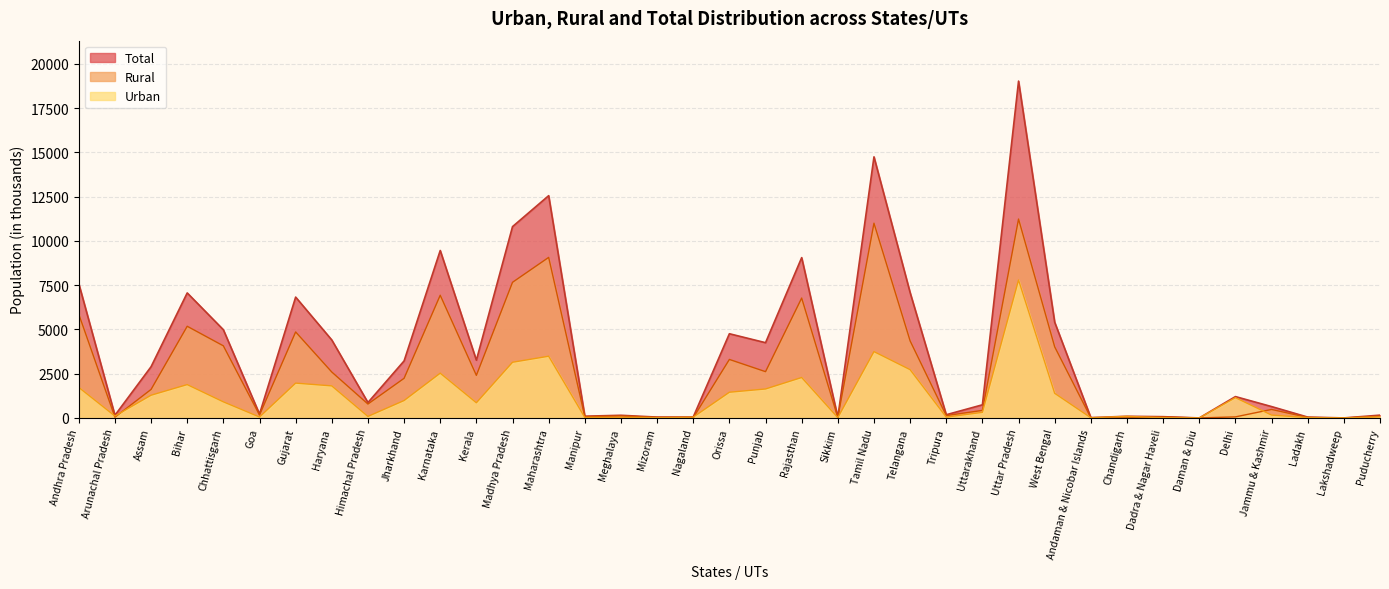

True or false: Total and Urban intersect in this chart.

False